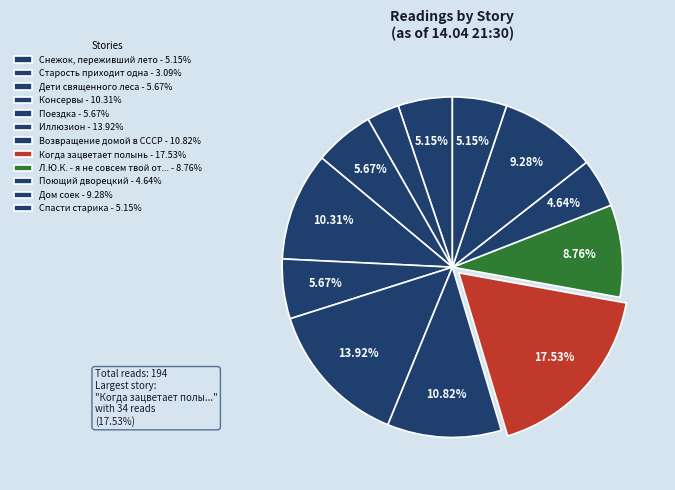

Which category has the biggest portion of the pie?

Когда зацветает полынь